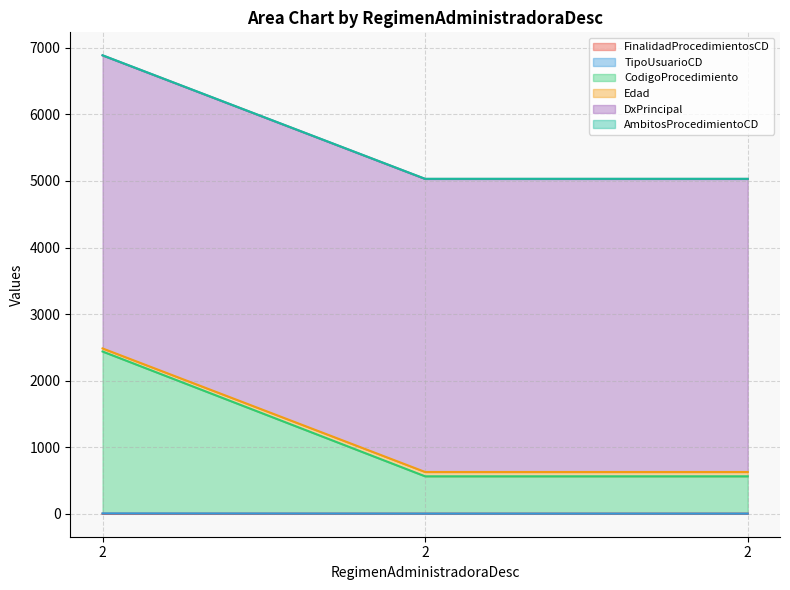

What is the difference between the maximum and minimum values in the TipoUsuarioCD series?

3